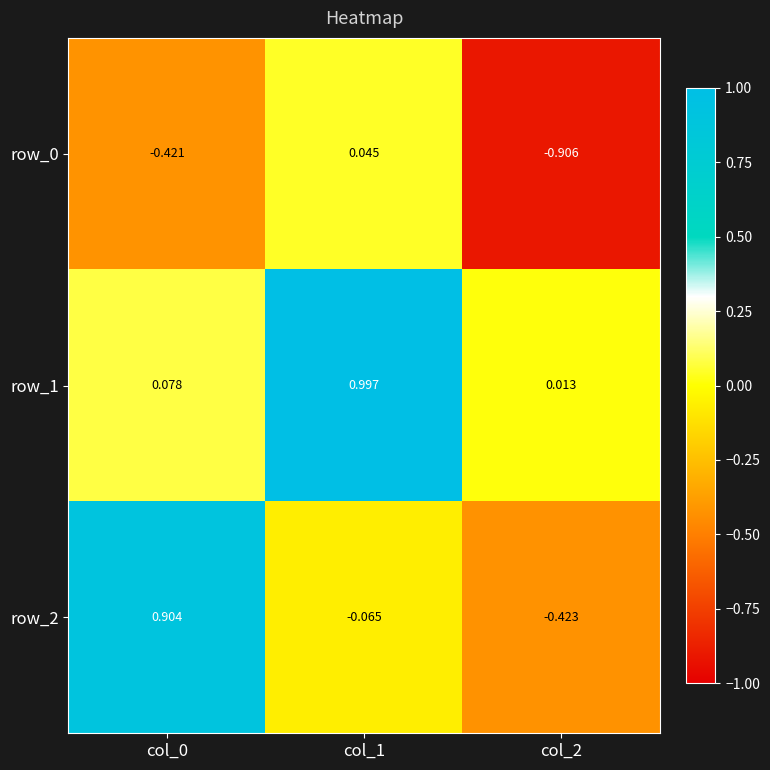

How many values in row_0 are above zero?

1